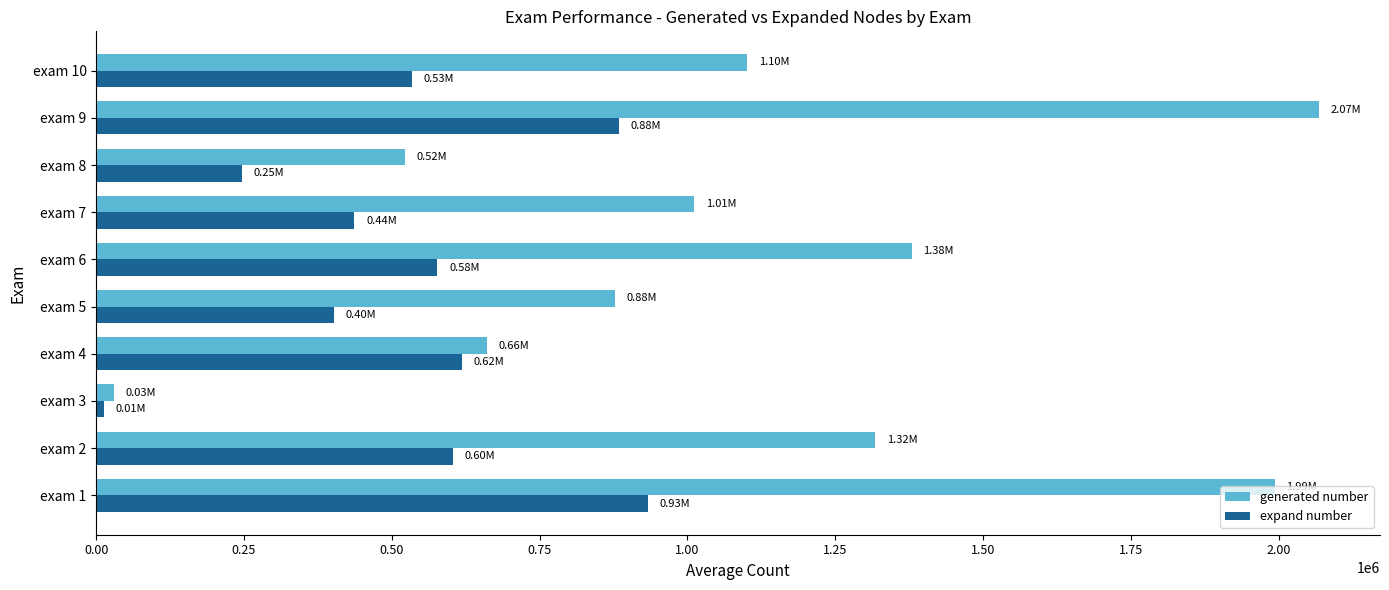

At exam 6, list the series in order from largest to smallest.

generated number, expand number